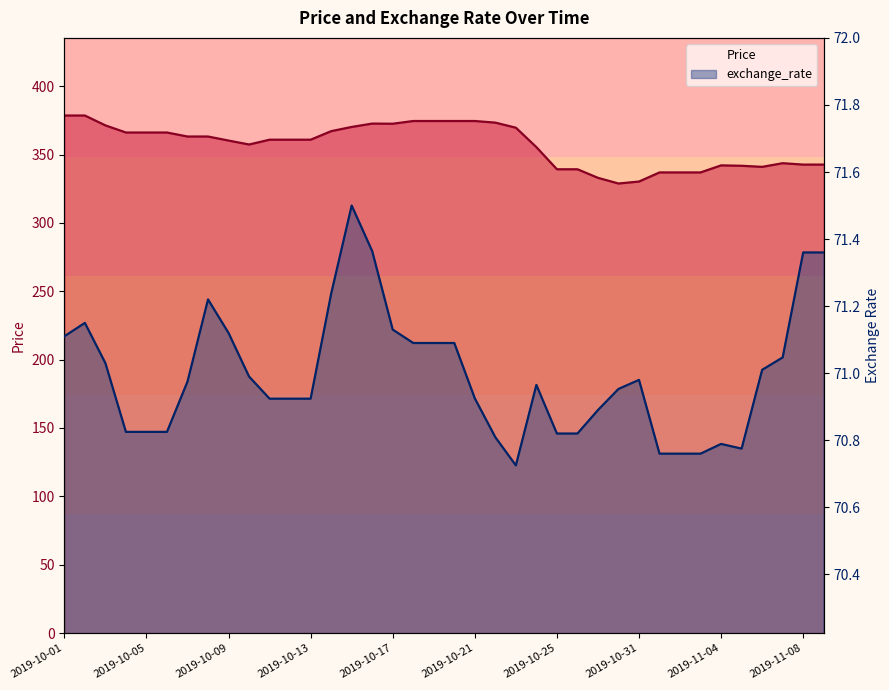

True or false: Price and exchange_rate cross at least once.

False